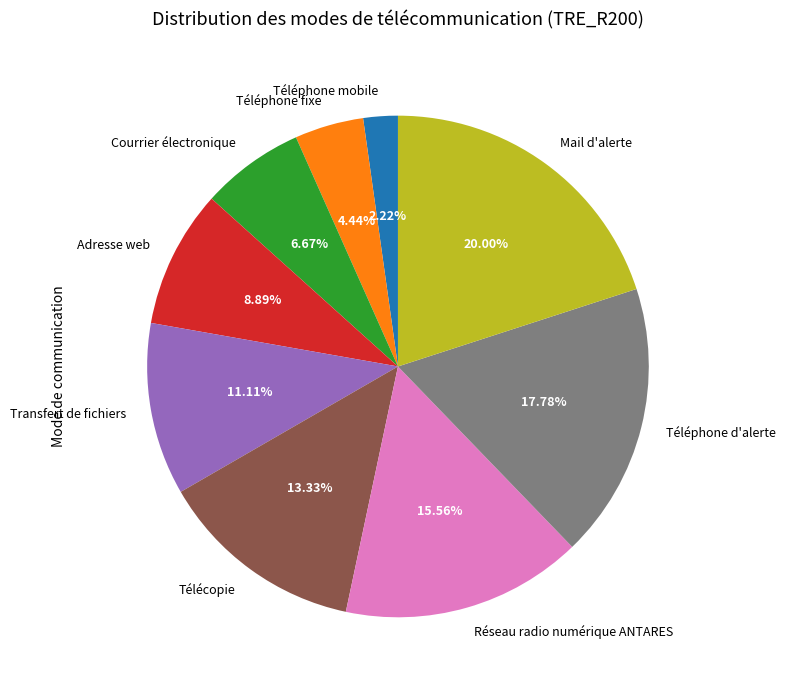

Approximately how many times larger is the value at Téléphone fixe compared to Transfert de fichiers?

0.4